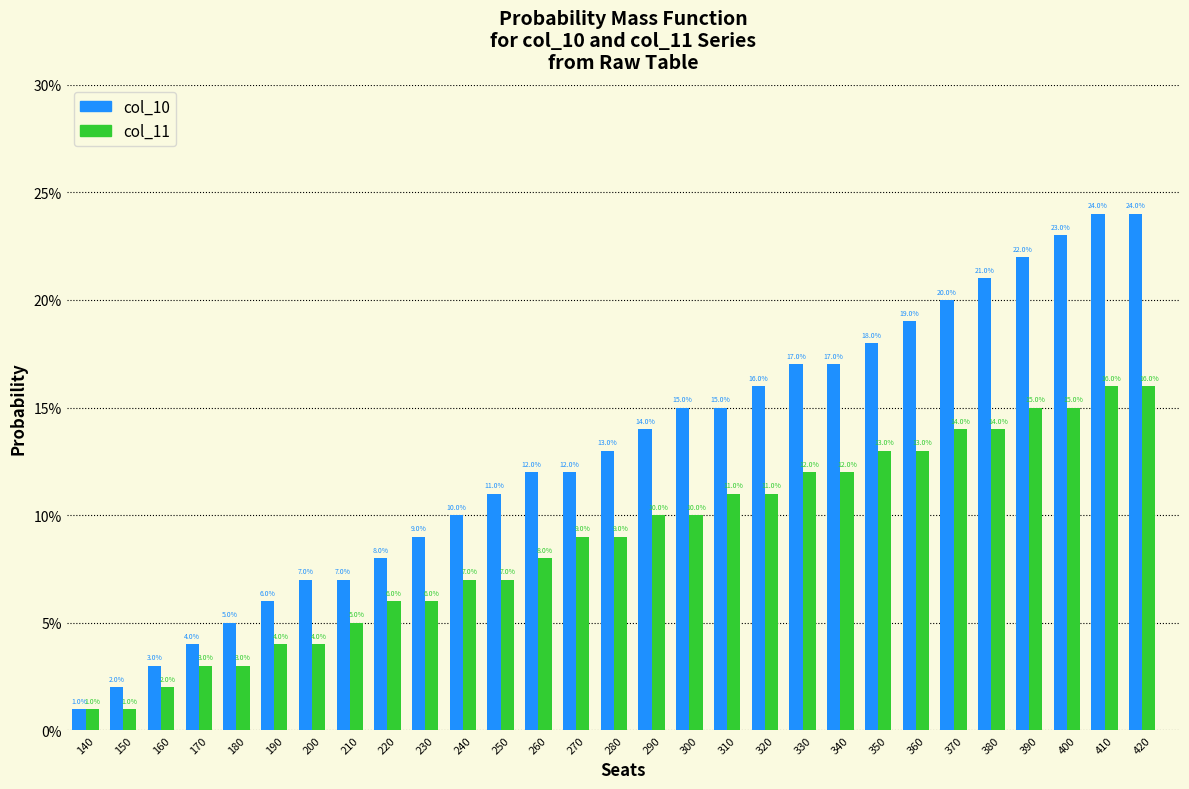

Are the bars grouped side by side (vs. stacked)?

Yes